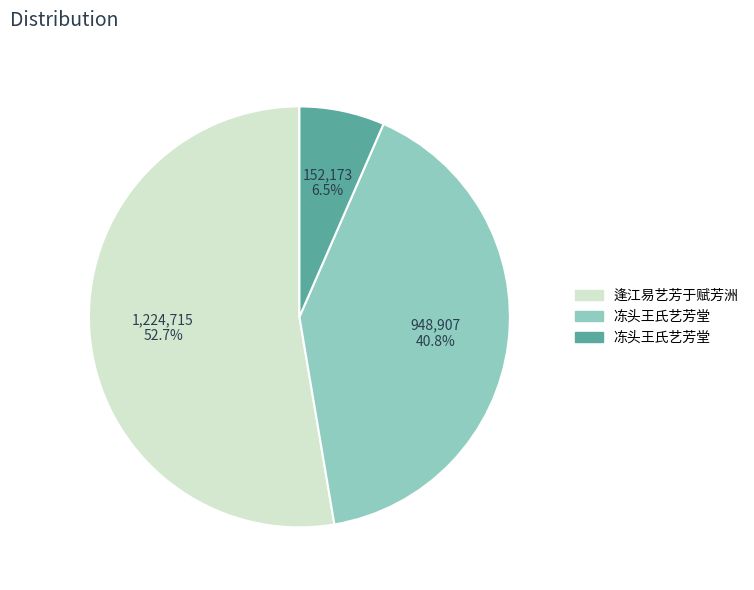

Rank the categories by value from highest to lowest.

逢江易艺芳于赋芳洲, 冻头王氏艺芳堂, 冻头王氏艺芳堂